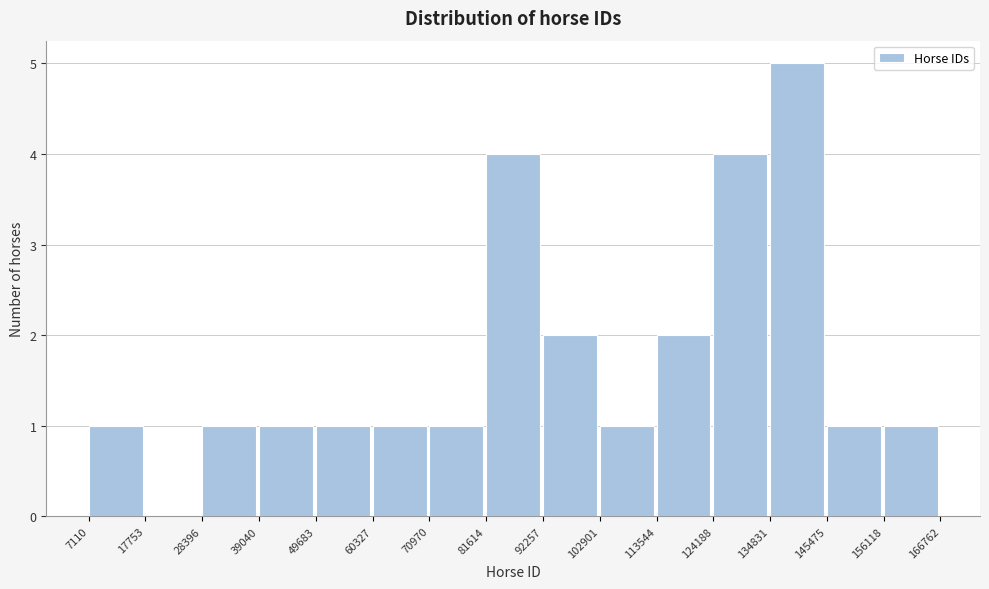

Reading left to right, list every bar in this chart as the range it spans on the x-axis followed by its height. The values are not printed on the chart, so give them approximately, as read against the axis.

7110 to 17753: 1
17753 to 28396: 0
28396 to 39040: 1
39040 to 49683: 1
49683 to 60327: 1
60327 to 70970: 1
70970 to 81614: 1
81614 to 92257: 4
92257 to 102901: 2
102901 to 113544: 1
113544 to 124188: 2
124188 to 134831: 4
134831 to 145475: 5
145475 to 156118: 1
156118 to 166762: 1